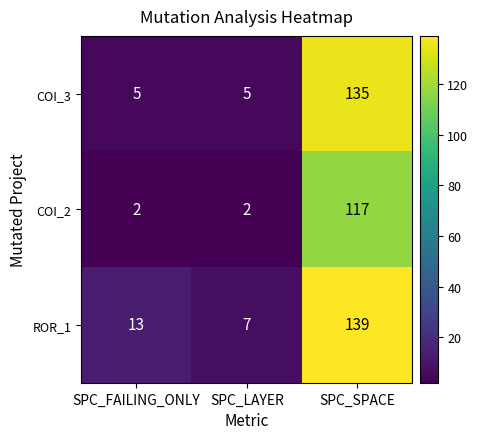

How many data points does each series have?

3